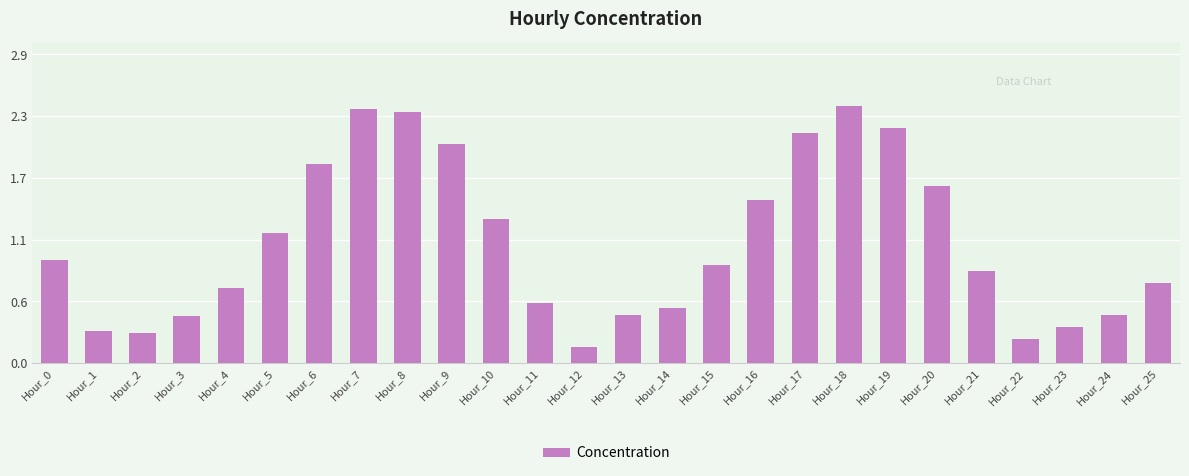

Reading left to right, what are all the values shown in this chart?

1.0	0.3	0.3	0.4	0.7	1.2	1.8	2.3	2.3	2.0	1.3	0.6	0.1	0.4	0.5	0.9	1.5	2.1	2.4	2.2	1.6	0.9	0.2	0.3	0.4	0.7